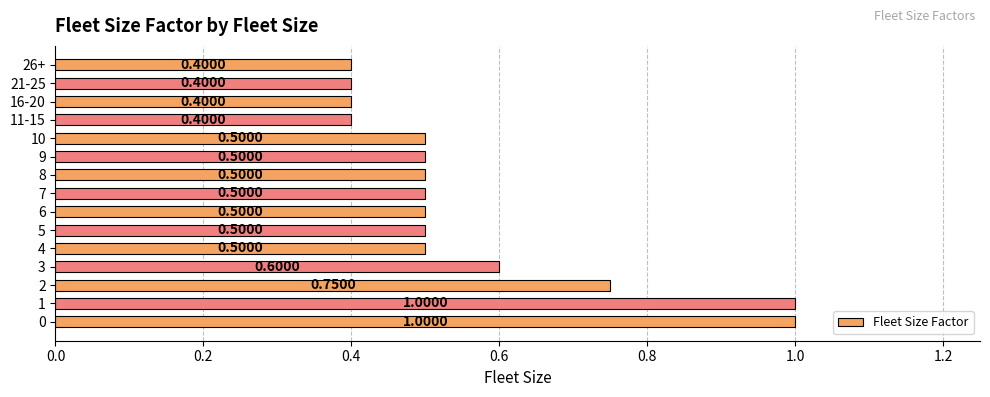

What is the change in value from 1 to 11-15?

-0.6